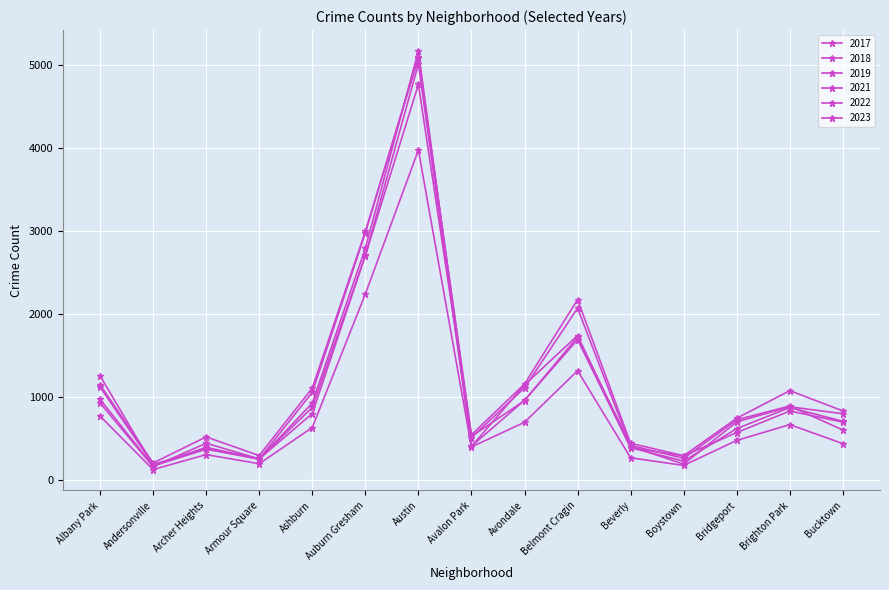

Reading right to left, transcribe all the data shown in this chart.

2019: 694	828	568	287	385	1687	957	405	5008	2700	872	249	368	166	968
2022: 599	888	722	258	414	1720	953	522	4761	2701	797	251	440	157	926
2017: 795	879	697	188	403	2066	1107	508	5096	2973	1053	250	391	171	1252
2021: 435	664	474	173	264	1313	692	395	3970	2237	629	193	303	123	767
2018: 704	870	616	224	386	1737	1142	401	5163	2787	924	248	374	184	1117
2023: 829	1073	741	289	439	2169	1153	541	5079	2990	1104	291	516	202	1145